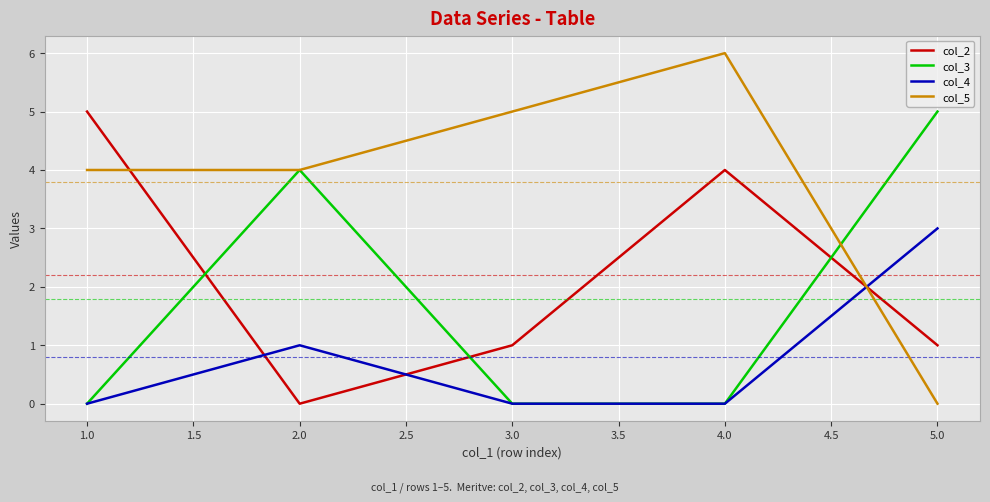

Between which two adjacent categories do col_4 and col_2 first intersect?

1.0 and 2.0